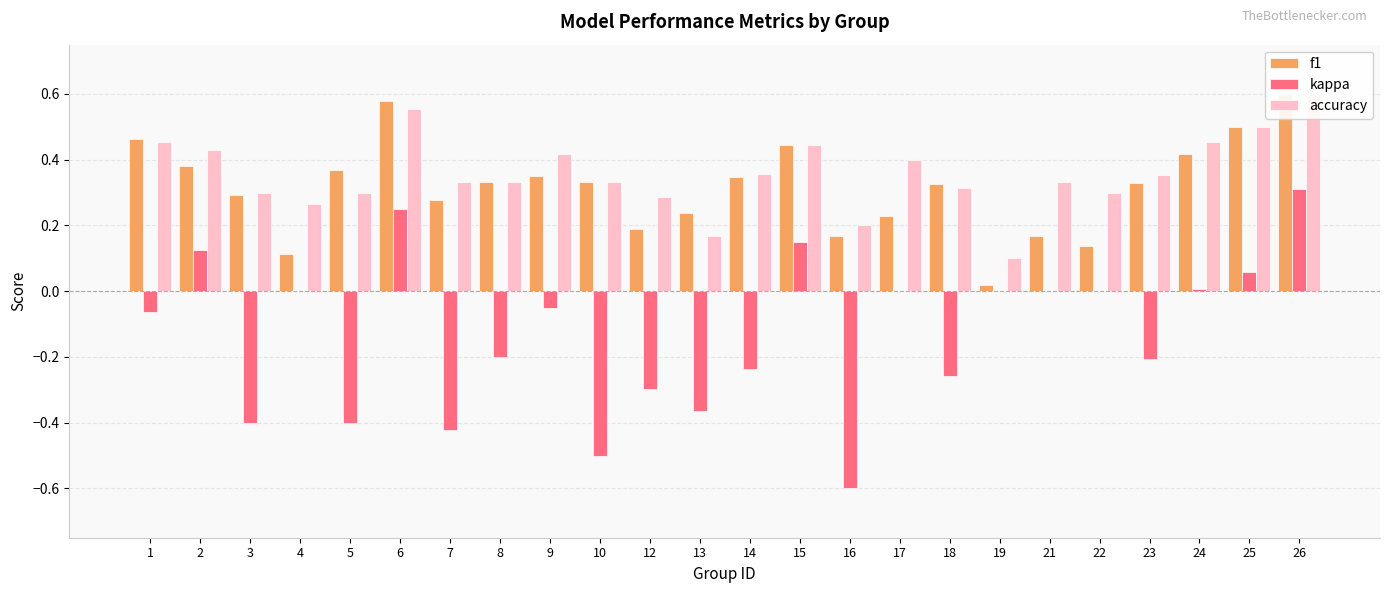

What is the value of the f1 bar at the 5th from the left?

0.4